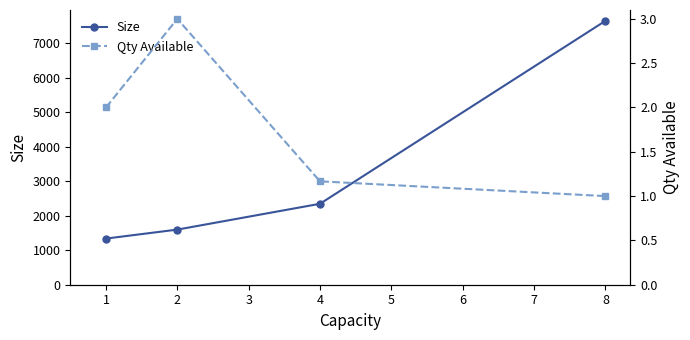

True or false: Qty Available and Size cross at least once.

False